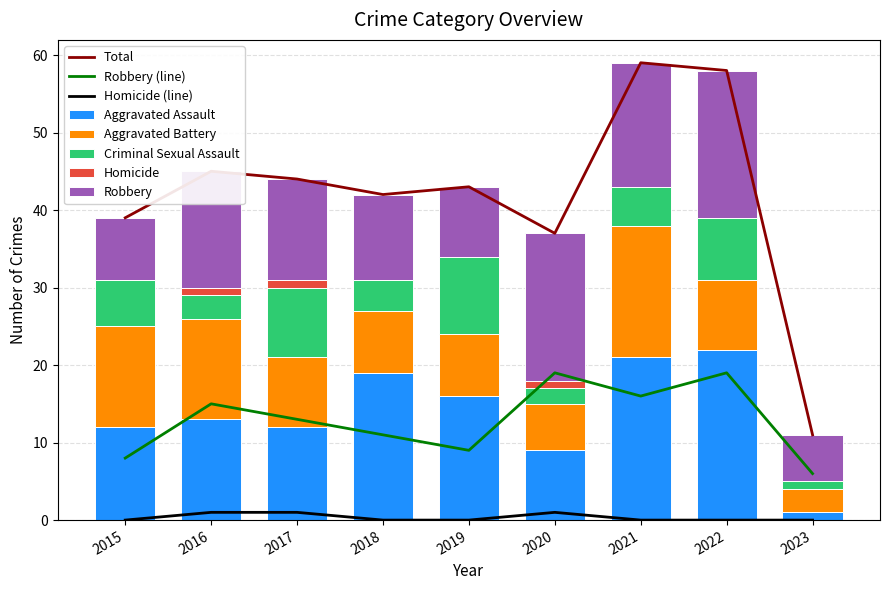

At 2020, list the series in order from smallest to largest.

Homicide, Criminal Sexual Assault, Aggravated Battery, Aggravated Assault, Robbery